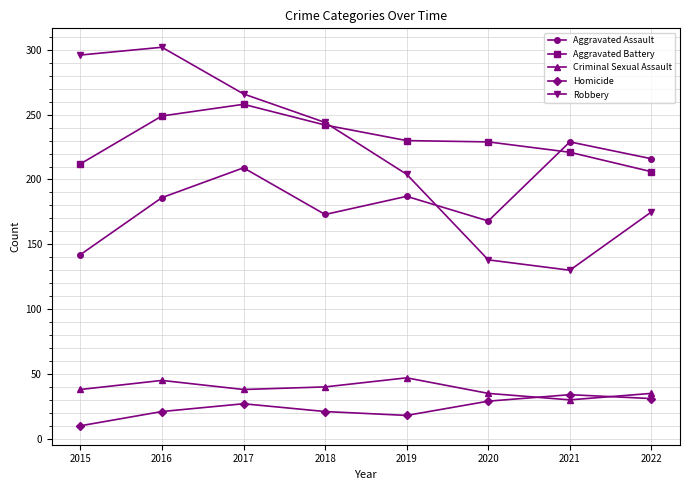

Does the chart have visible grid lines?

Yes